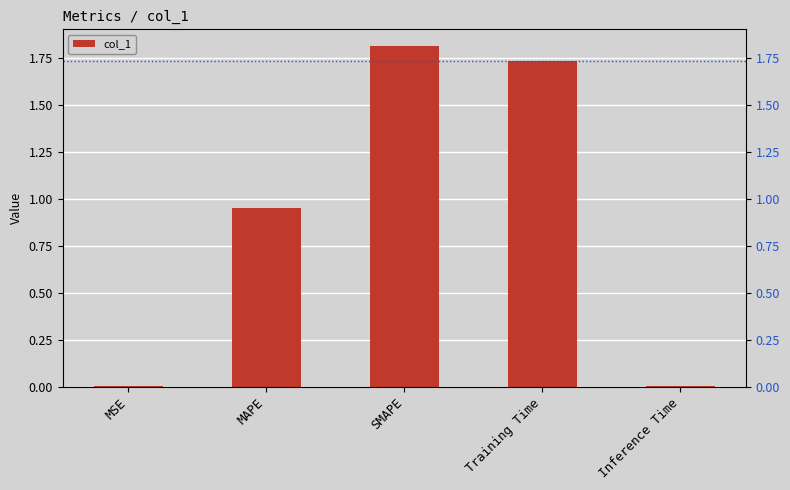

Does the chart contain stacked bars?

No